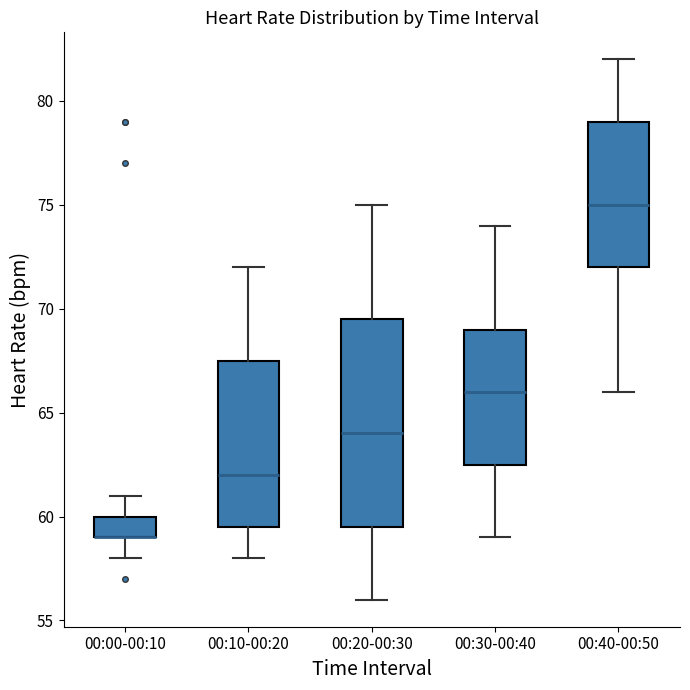

Reading left to right, read every box against the y-axis: the position of its median line, the range the box covers, and the ends of its whiskers. The values are not printed on the chart, so give them approximately, as read against the axis.

00:00-00:10: median 59.0 (drawn on the box's lower edge), box 59.0 to 60.0, whiskers 58.0 to 61.0
00:10-00:20: median 62.0, box 59.5 to 67.5, whiskers 58.0 to 72.0
00:20-00:30: median 64.0, box 59.5 to 69.5, whiskers 56.0 to 75.0
00:30-00:40: median 66.0, box 62.5 to 69.0, whiskers 59.0 to 74.0
00:40-00:50: median 75.0, box 72.0 to 79.0, whiskers 66.0 to 82.0